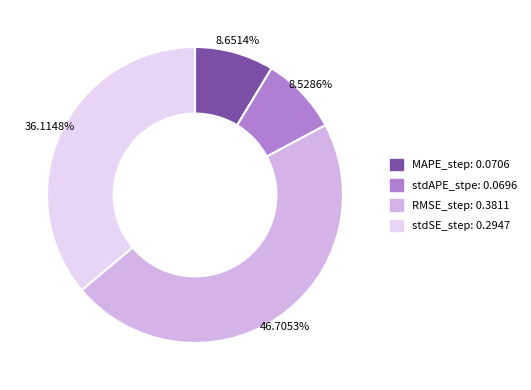

True or false: stdSE_step accounts for 36% of the total.

True